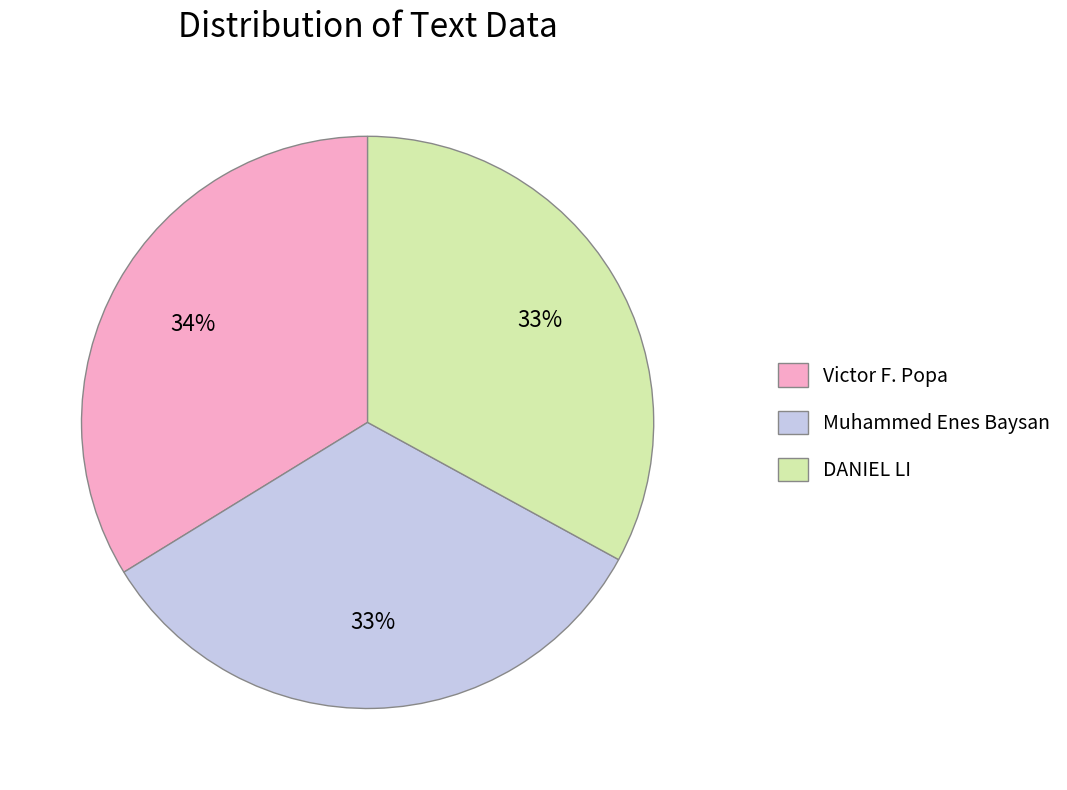

Is it true that DANIEL LI is 33% of the pie?

True